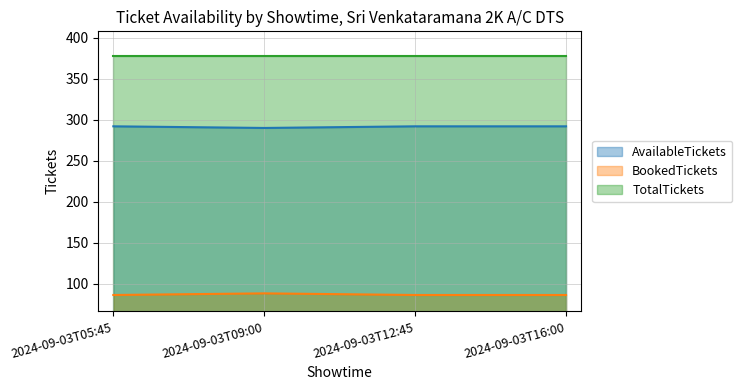

At which label does BookedTickets reach its minimum?

2024-09-03T05:45